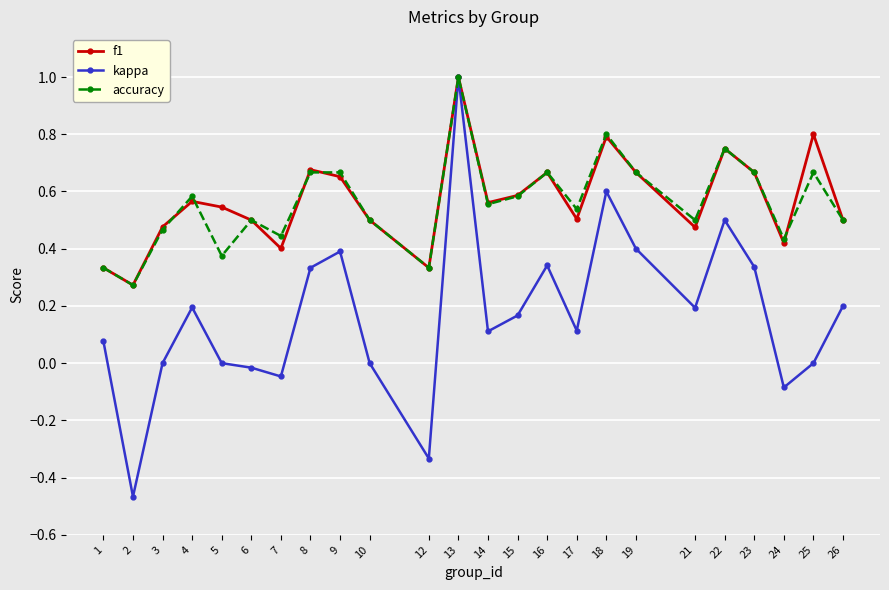

How many lines are shown in the chart?

3